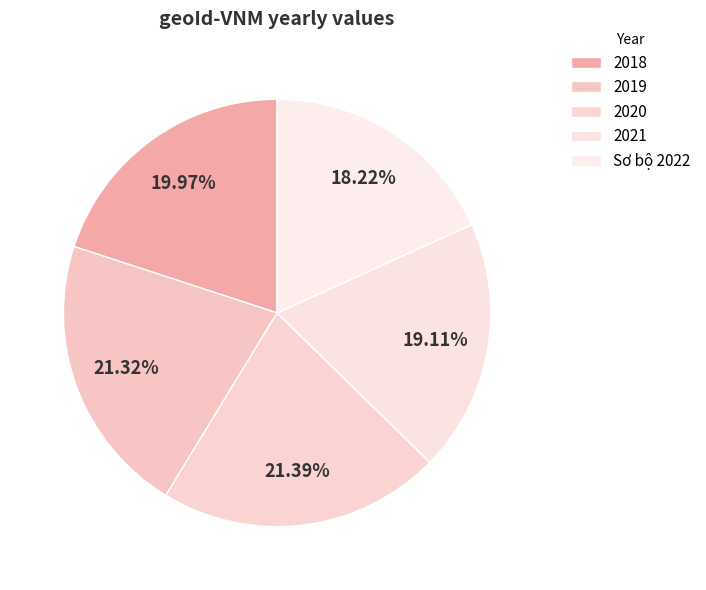

Is it true that 2018 is 9% of the pie?

False